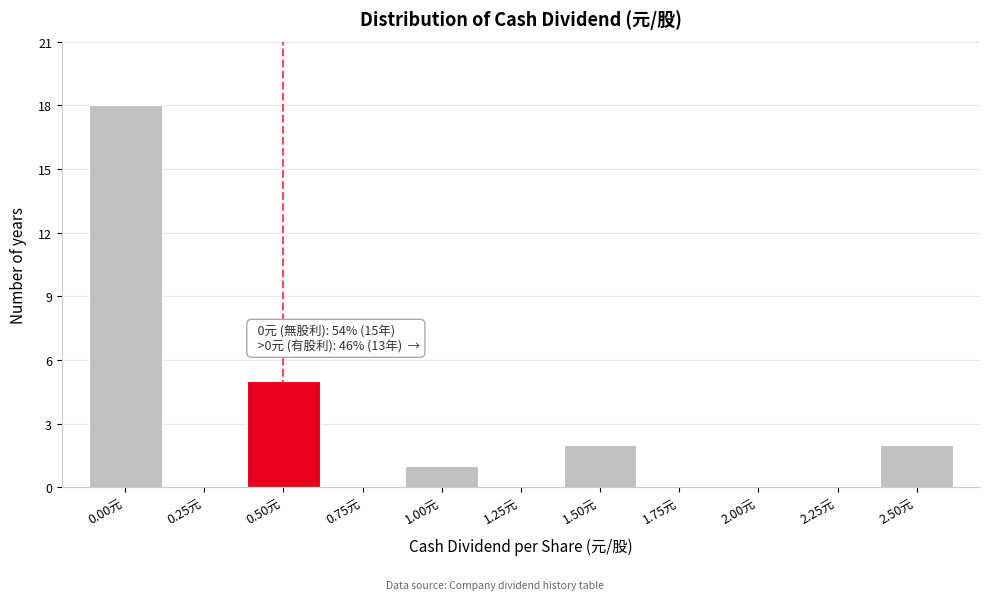

Reading left to right, what are all the values shown in this chart?

0.00元=18	0.25元=0	0.50元=5	0.75元=0	1.00元=1	1.25元=0	1.50元=2	1.75元=0	2.00元=0	2.25元=0	2.50元=2